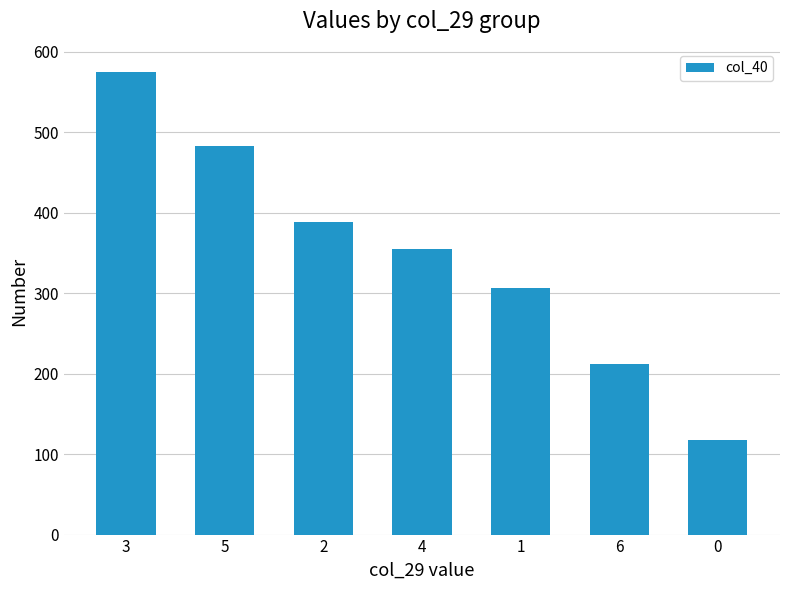

Read the value at 3.

575